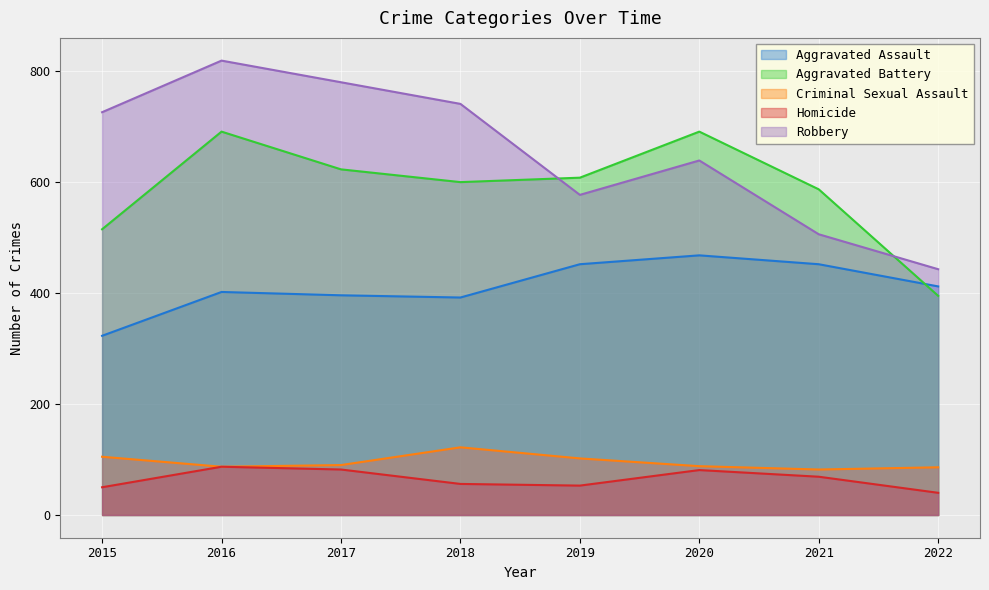

Does the chart display data point markers on the line(s)?

No